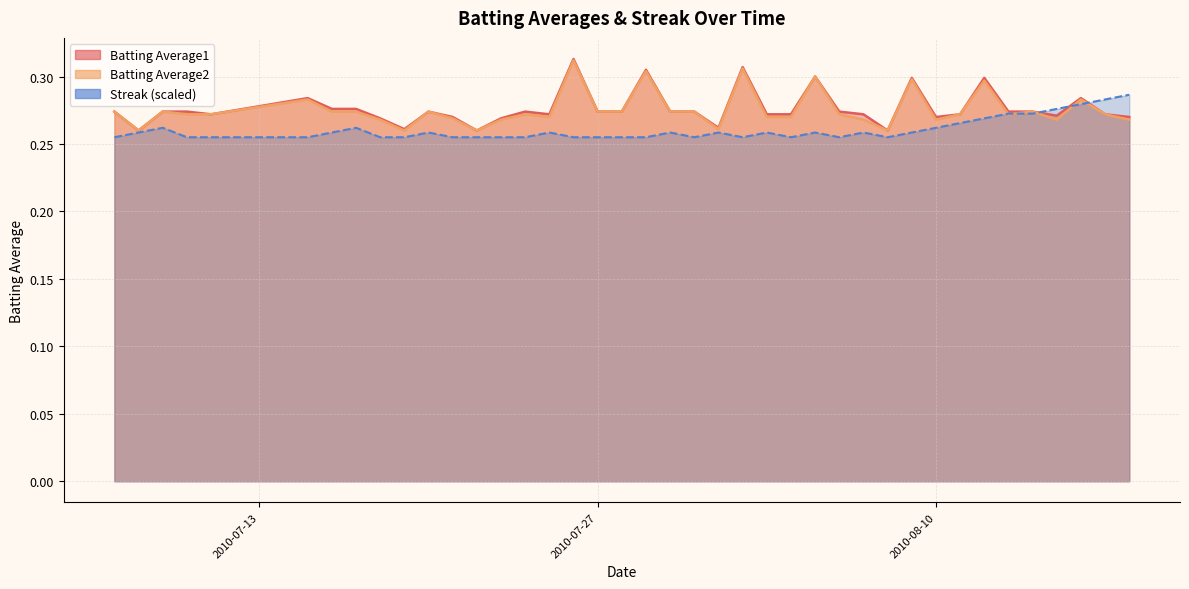

Rank the series at 2010-08-06 from lowest to highest value.

Streak, Batting Average2, Batting Average1